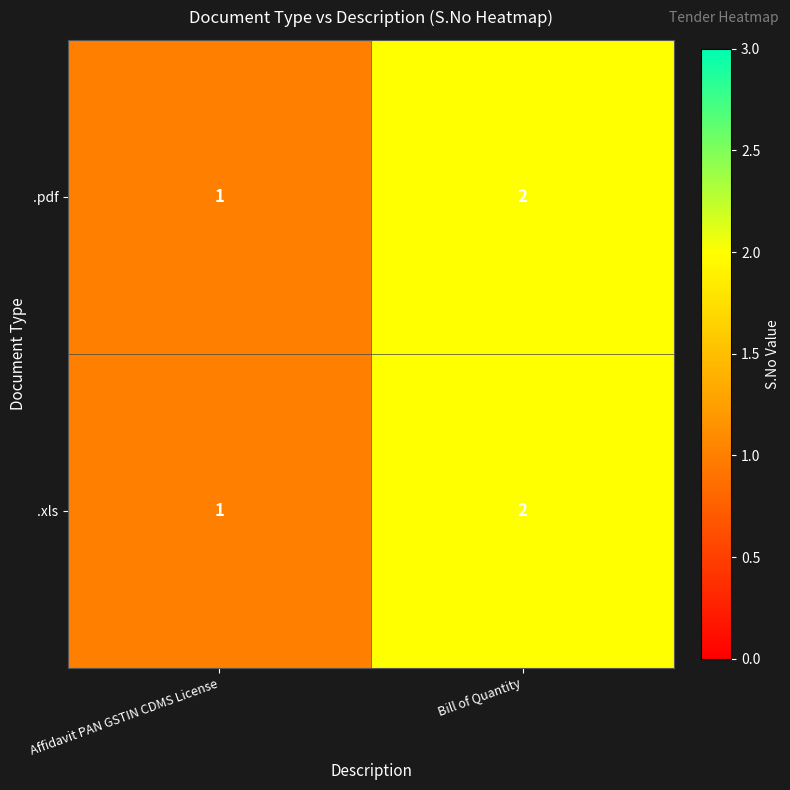

Rank the categories by .pdf value from highest to lowest.

Bill of Quantity, Affidavit PAN GSTIN CDMS License